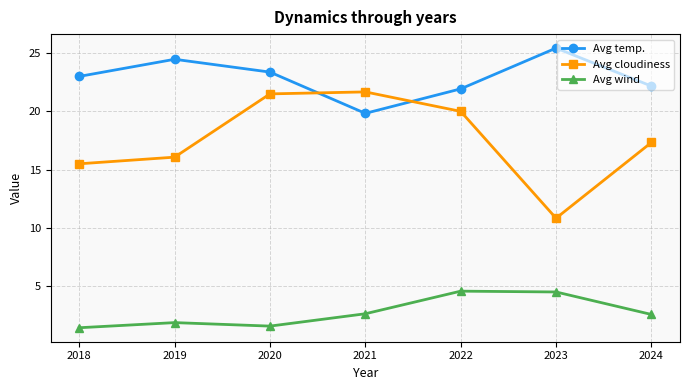

How many data points in Avg wind are above 2?

4